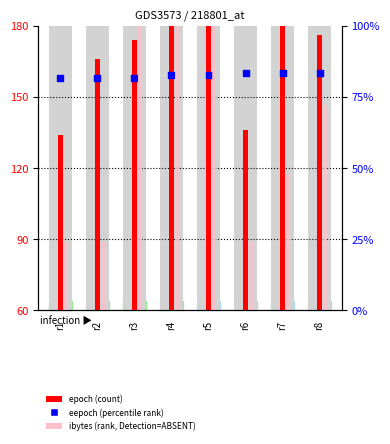

Which series contains the lowest Y value?

ibytes (rank, Detection=ABSENT)